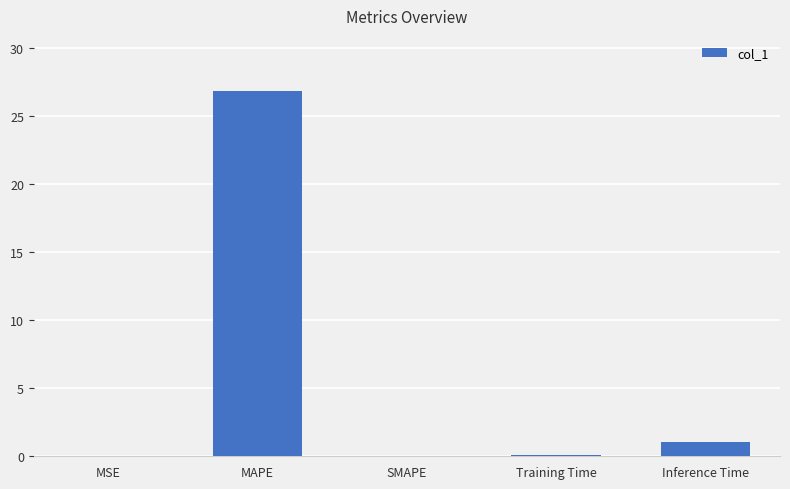

What is the greatest value displayed?

26.9